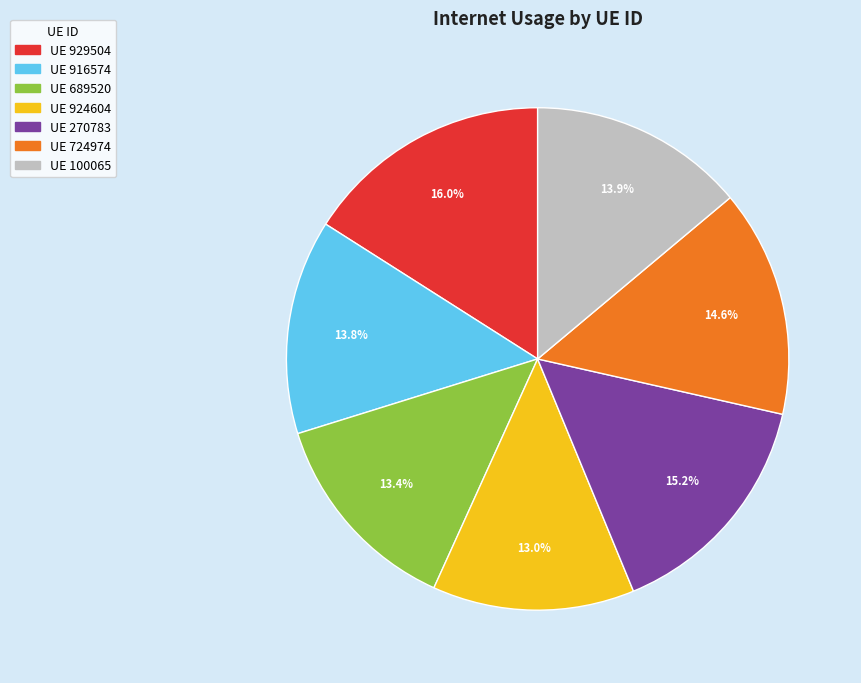

How many slices are in this pie chart?

7